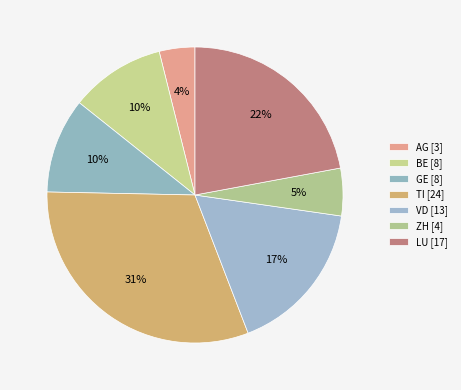

Count the number of slices in the pie.

7